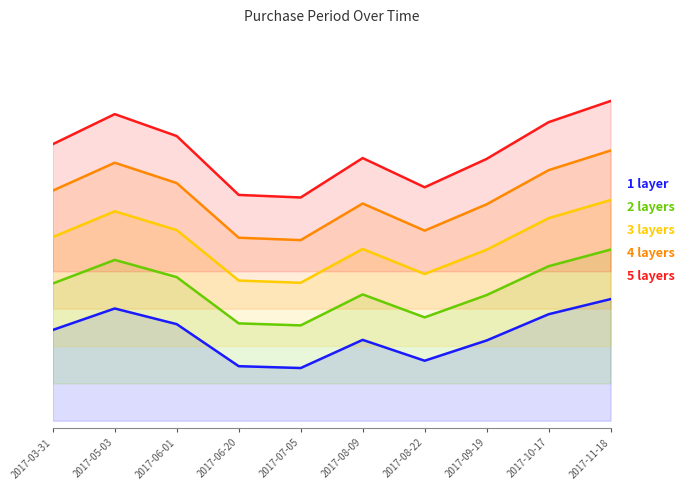

Where is the first local maximum for 1 layer?

2017-05-03